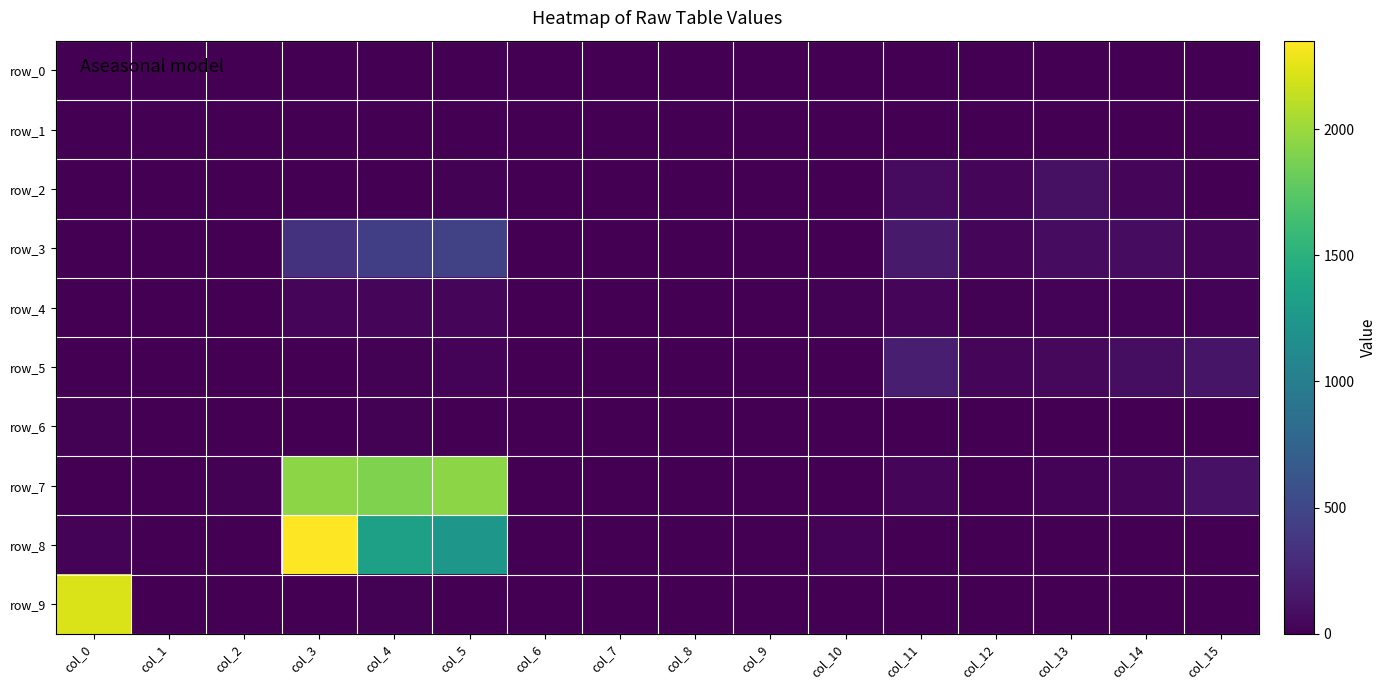

The row_1 series shows 1 at col_12. True or false?

False